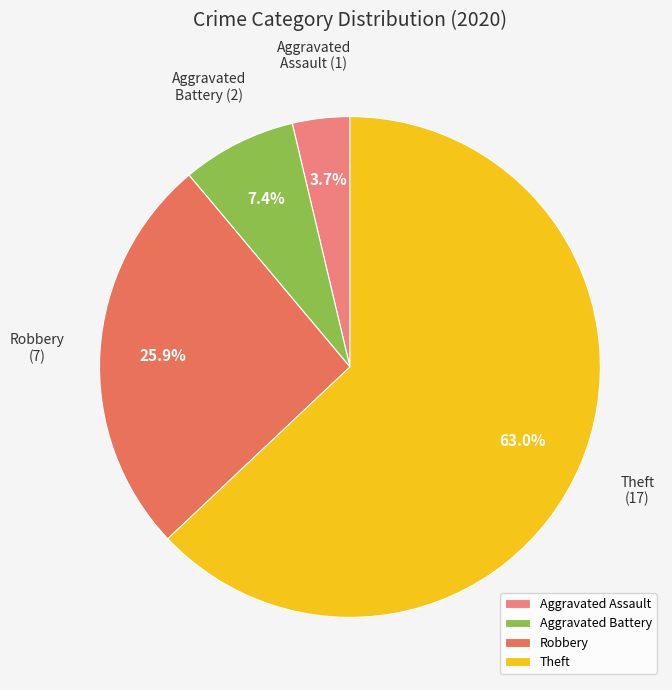

To the nearest percent, what is the combined percentage of Robbery and Aggravated Assault?

30%